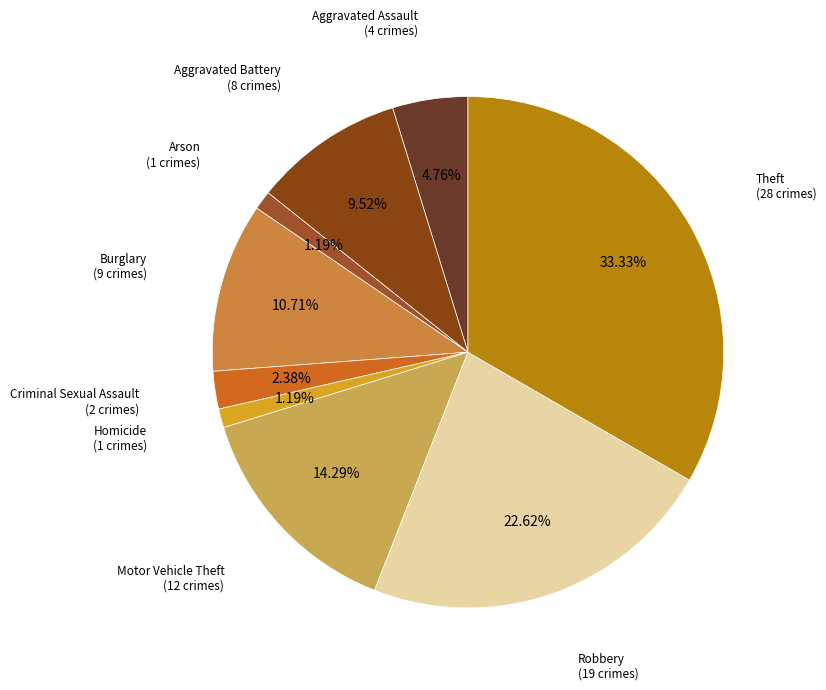

Is there any slice that represents more than half of the pie?

No